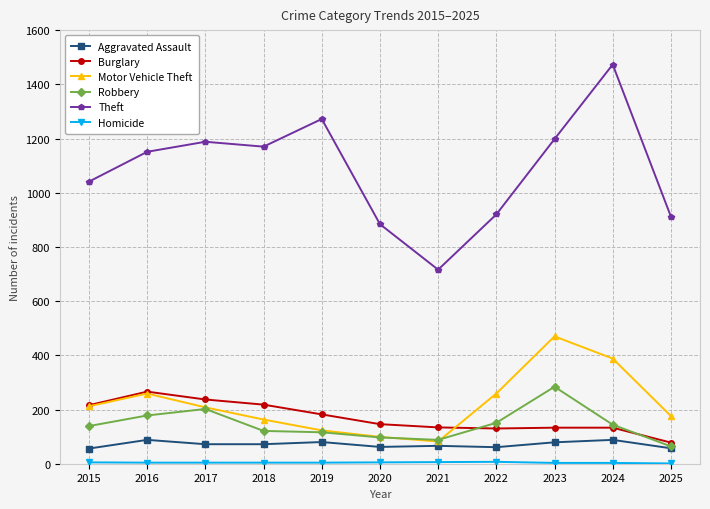

What is the greatest value displayed?

1473